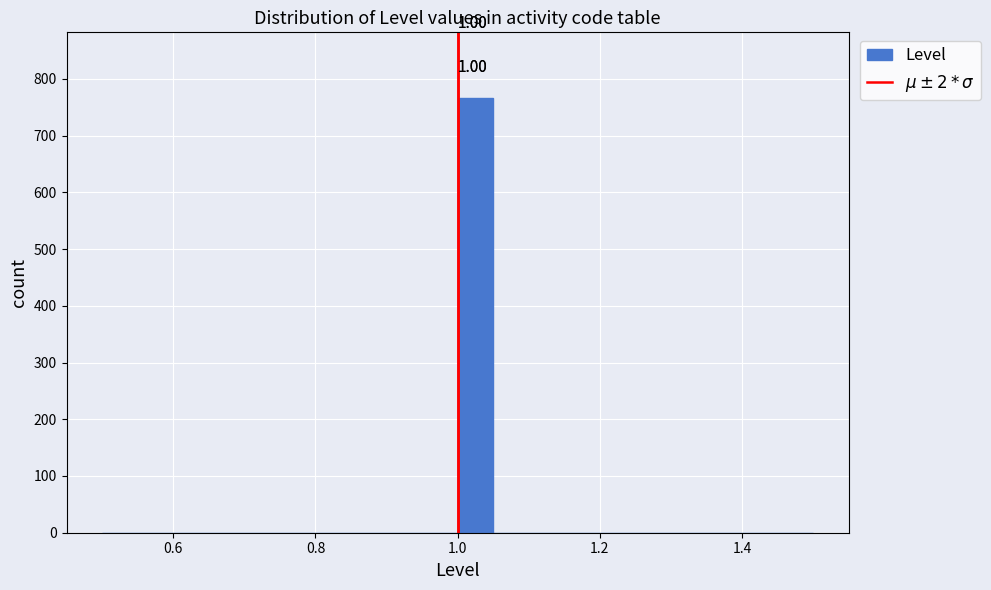

Around what value on the x-axis is the tallest bar? Give the approximate position of its centre, as read against the axis.

1.02